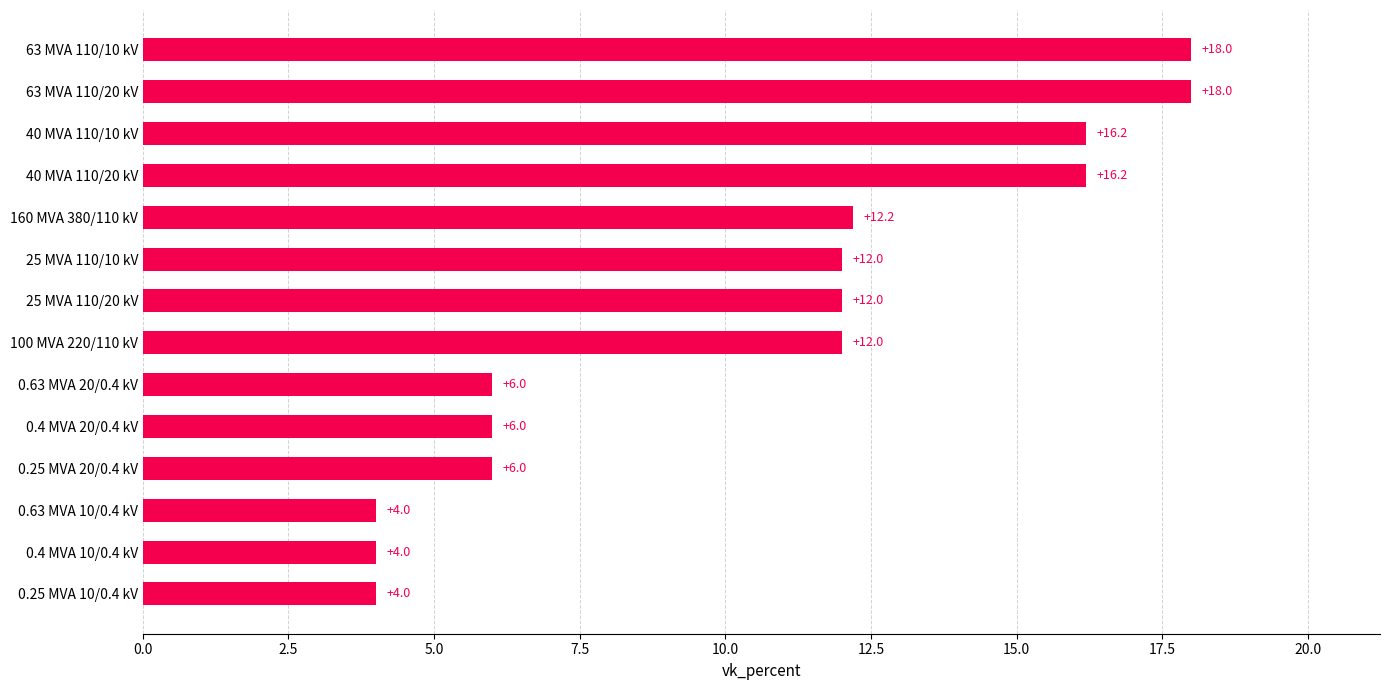

What is the change in value from 0.25 MVA 20/0.4 kV to 100 MVA 220/110 kV?

+6.0